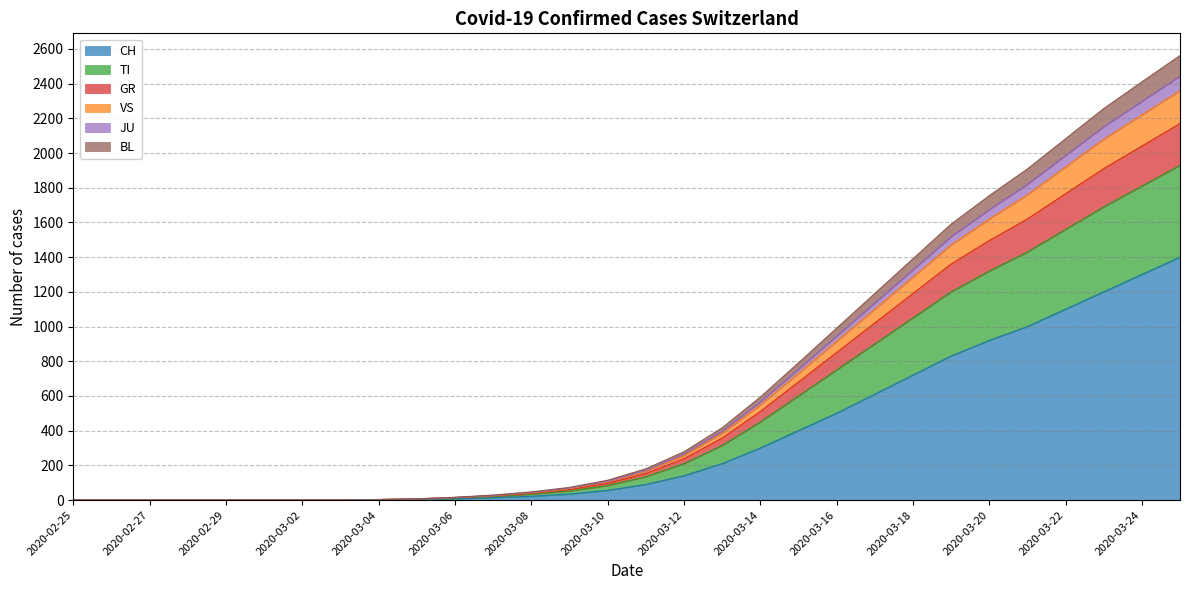

What is the highest value of the CH series?

1400